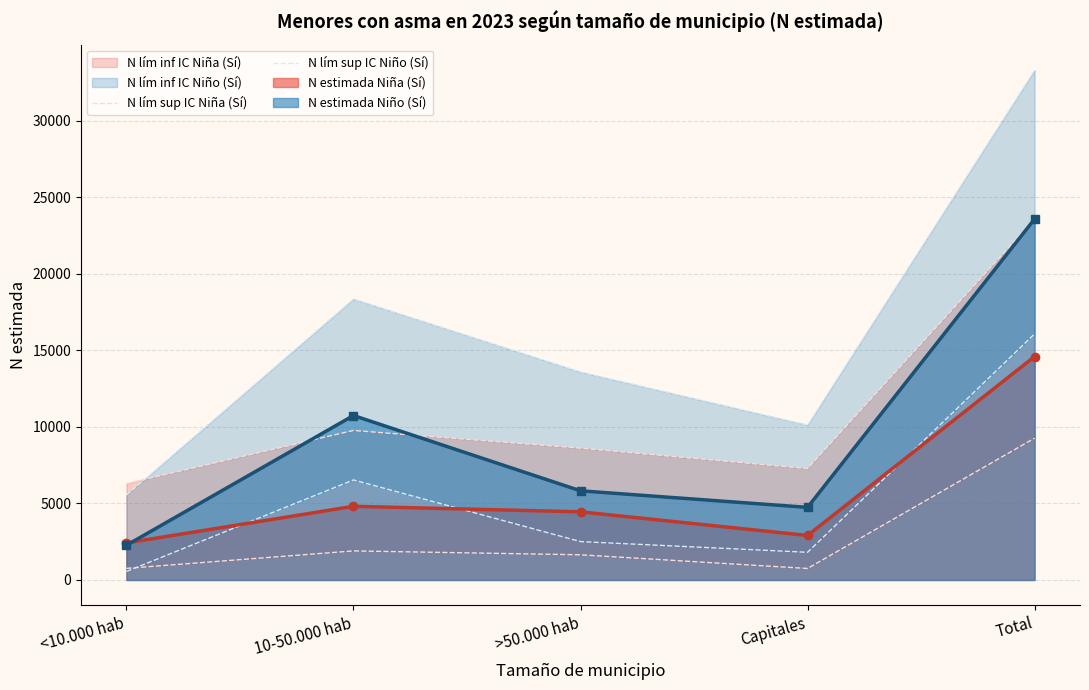

How many intersections are there between N lím sup IC Niña (Sí) and N lím sup IC Niño (Sí)?

1